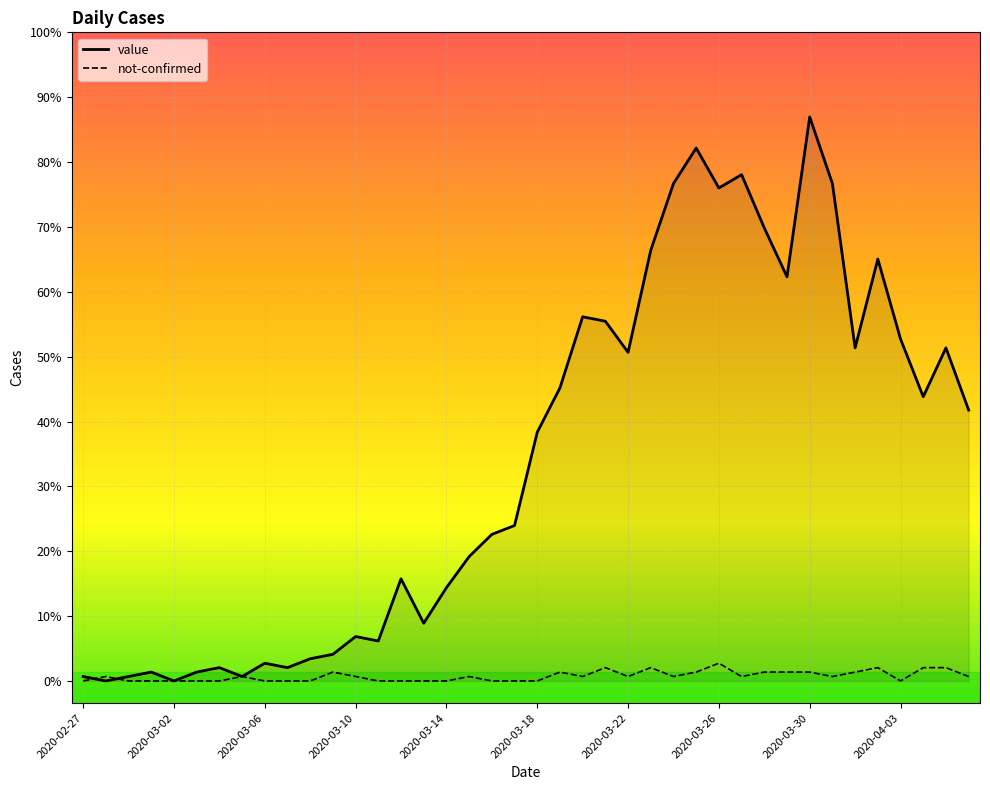

What are all the series names shown in the legend?

value, not-confirmed